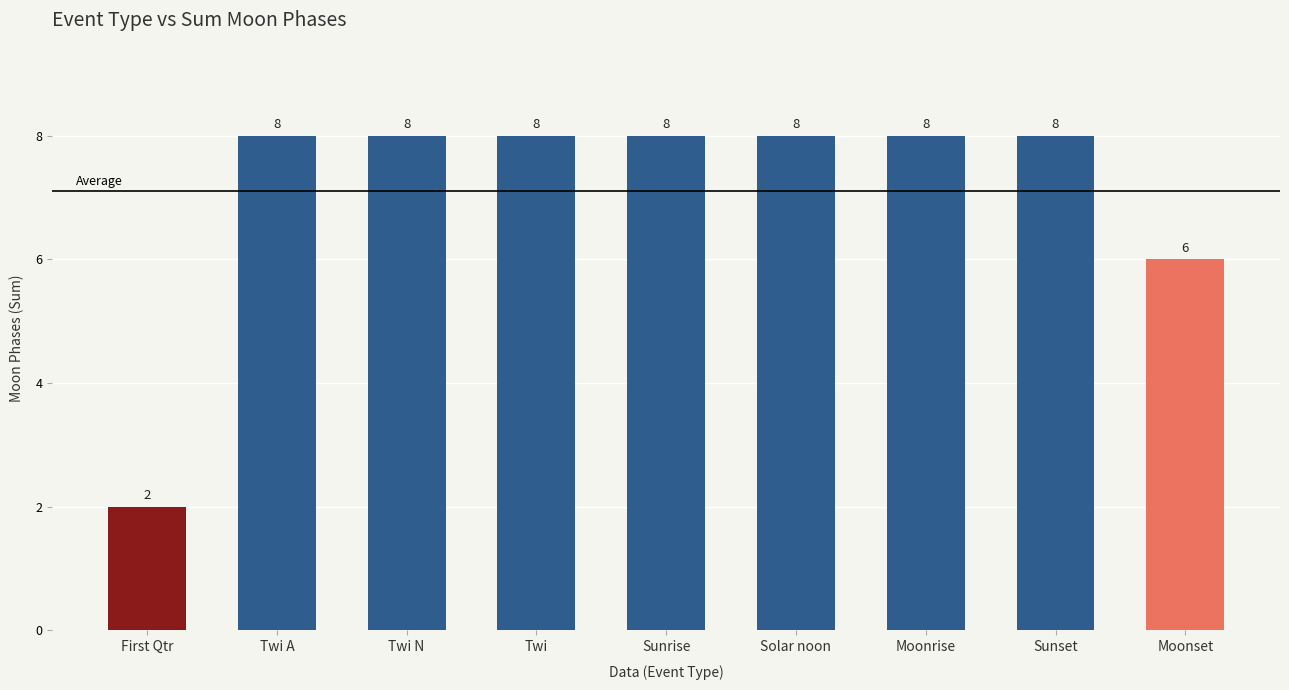

How many data points does each series have?

9